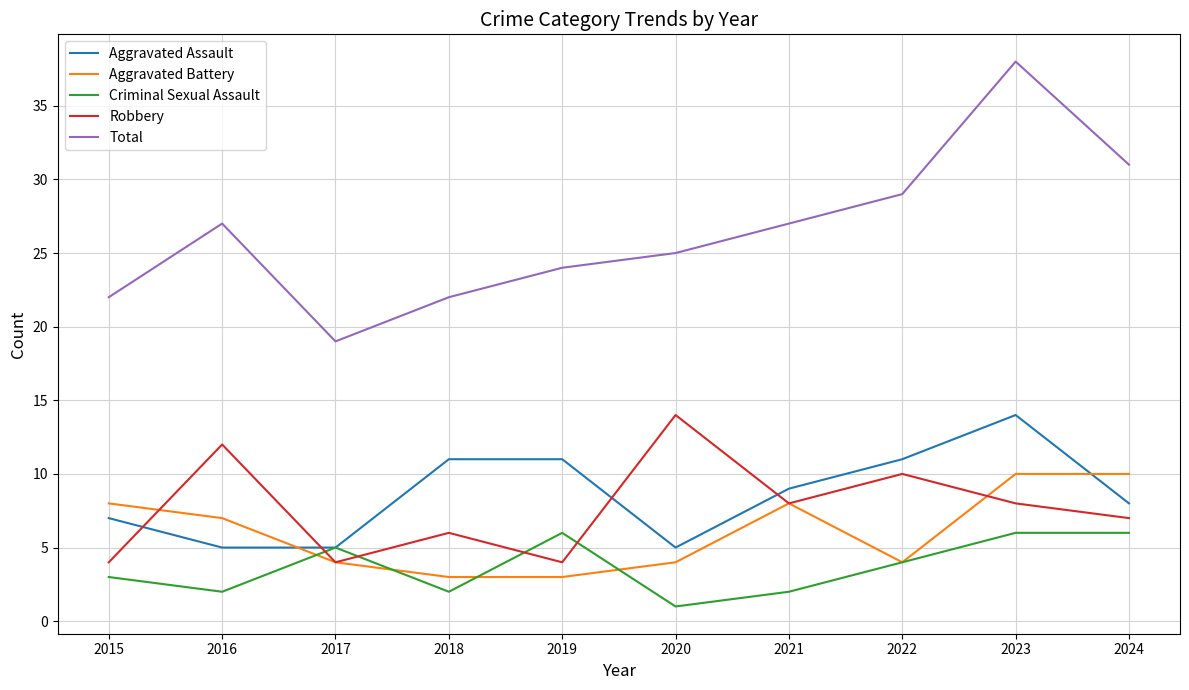

What is the total value across all series at 2016?

53